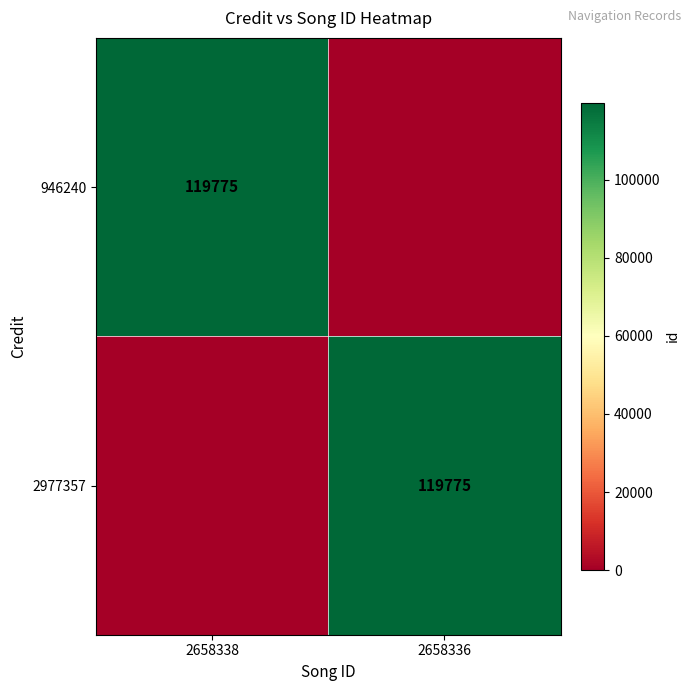

The value of 946240 at 2658338 is 158224. True or false?

False